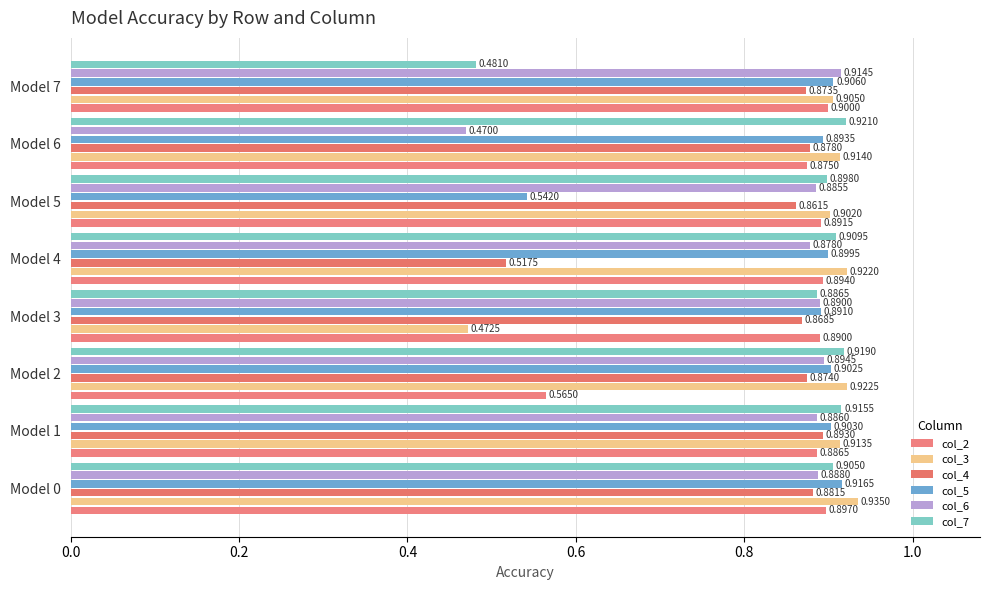

What is the sum of all col_2 values?

6.8